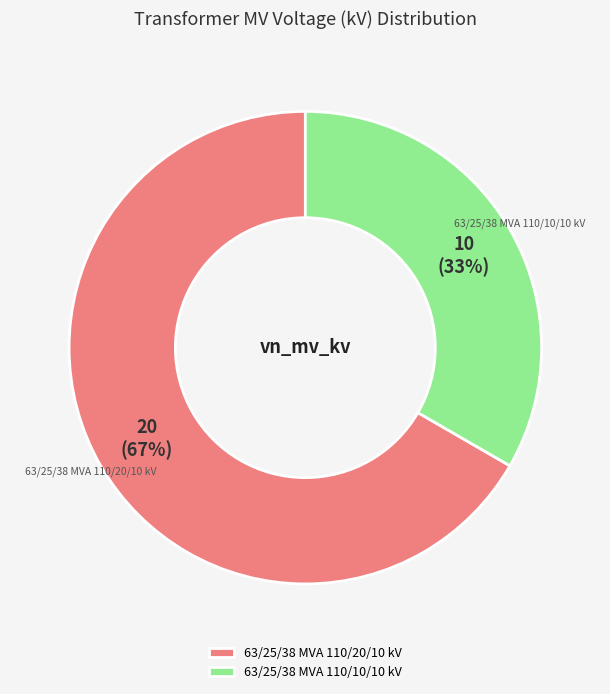

Which has a higher value, 63/25/38 MVA 110/10/10 kV or 63/25/38 MVA 110/20/10 kV?

63/25/38 MVA 110/20/10 kV